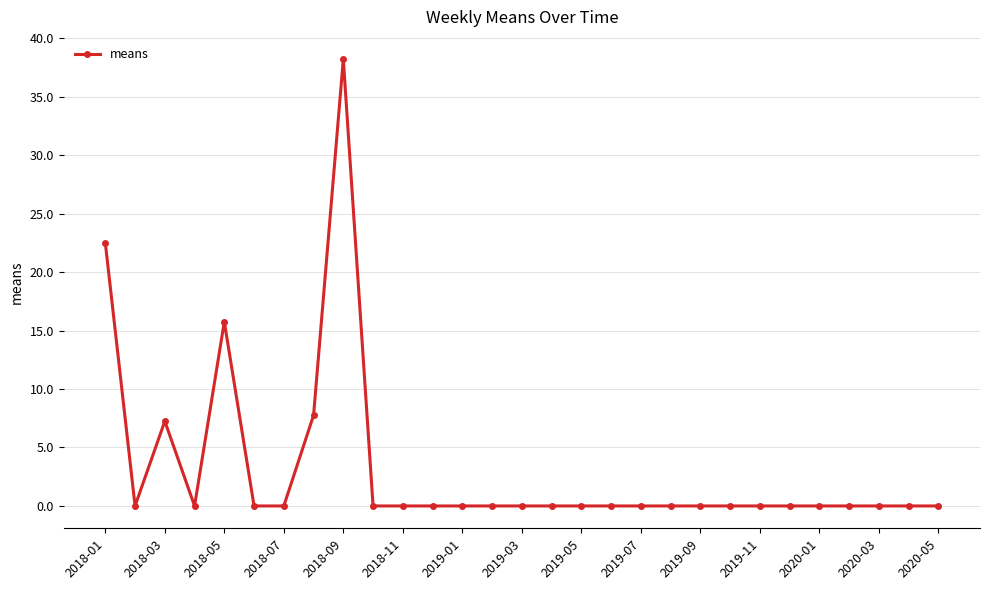

What is the value of the 1st point from the left?

22.5